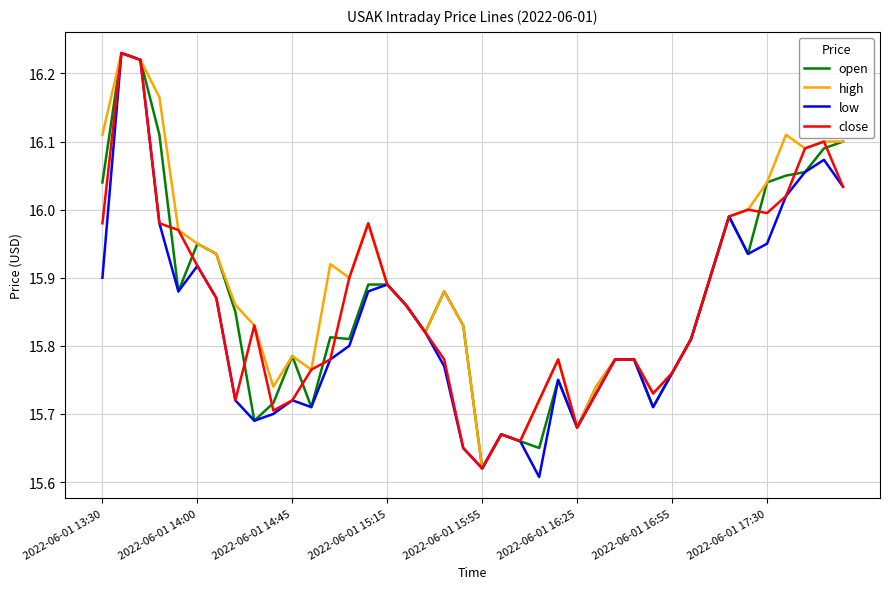

At which label is open closest to 15?

2022-06-01 15:55